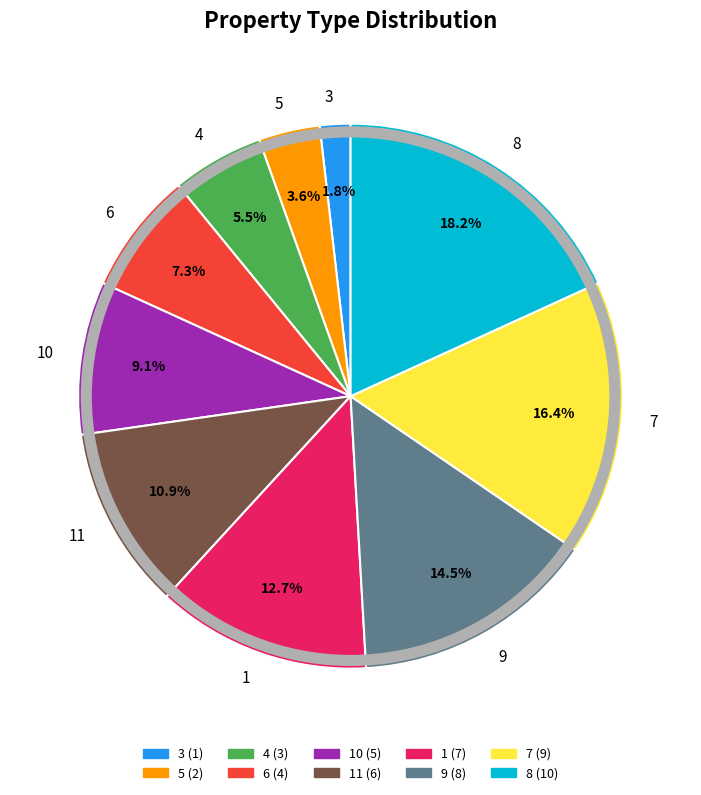

What is the largest slice in the pie chart?

8